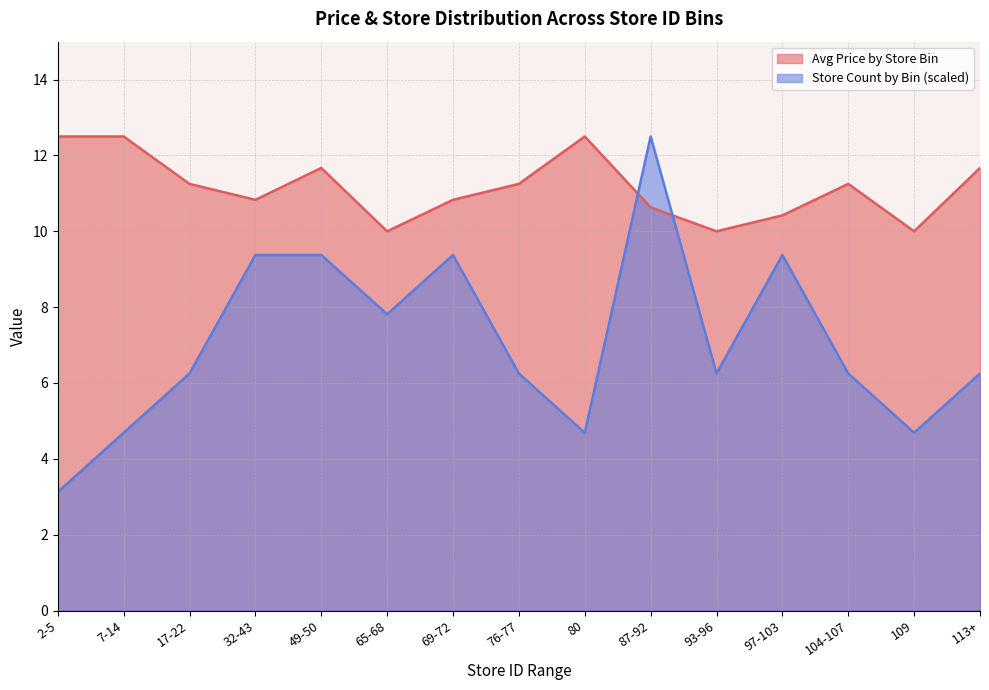

What is the value of the Store Count by Bin point at the 12th from the left?

9.4